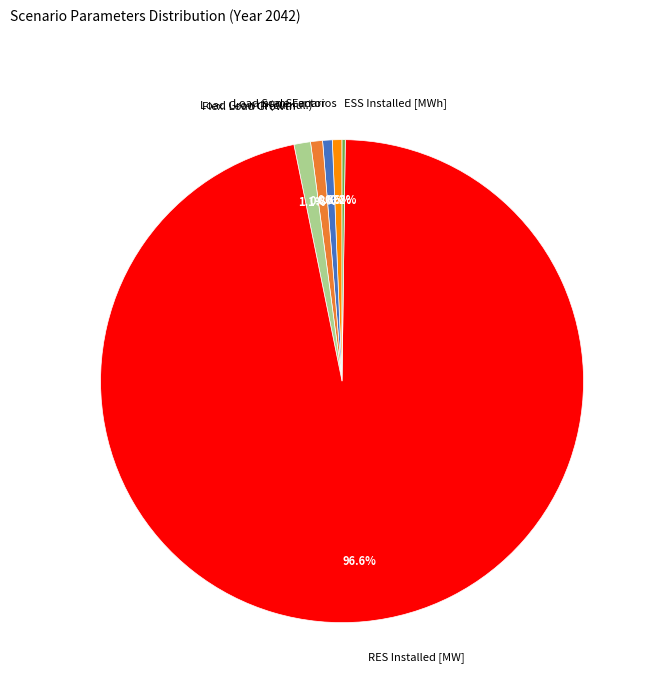

Do RES Installed [MW] and Load Growth (cumul.) together represent more than half of the pie?

Yes